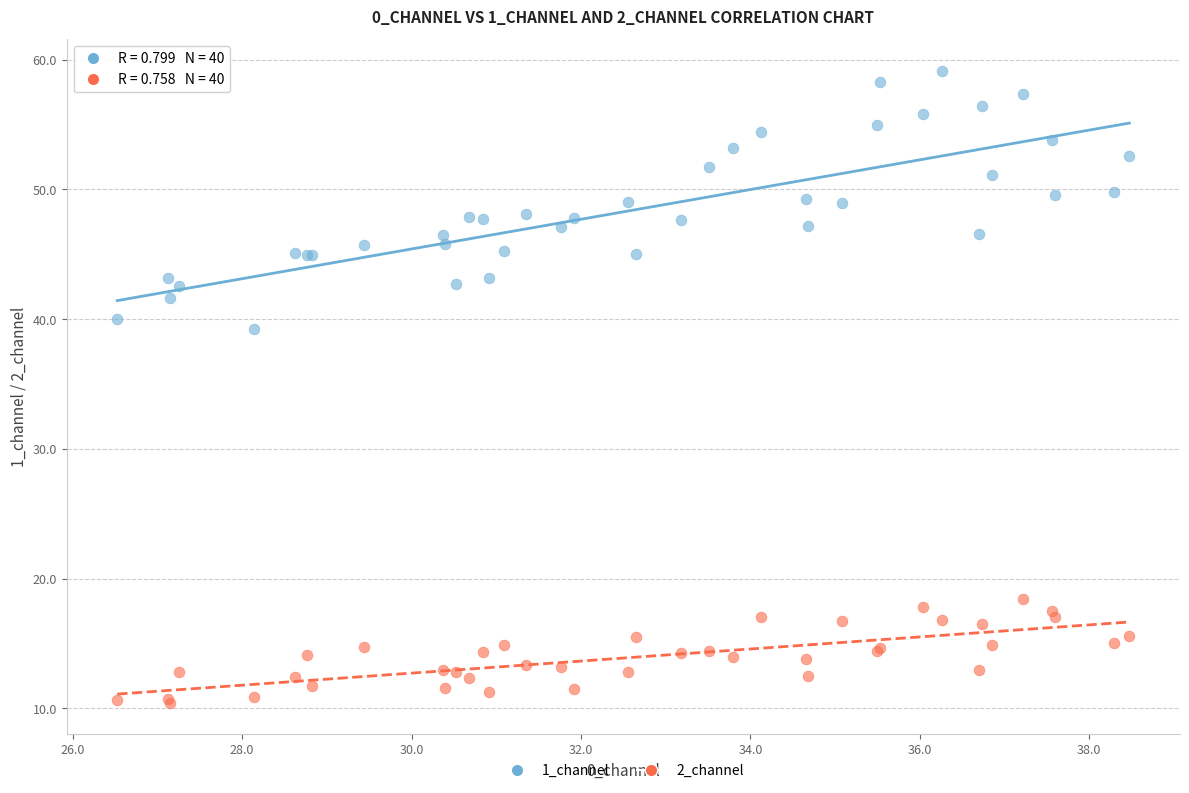

Which series reaches the minimum Y coordinate?

2_channel